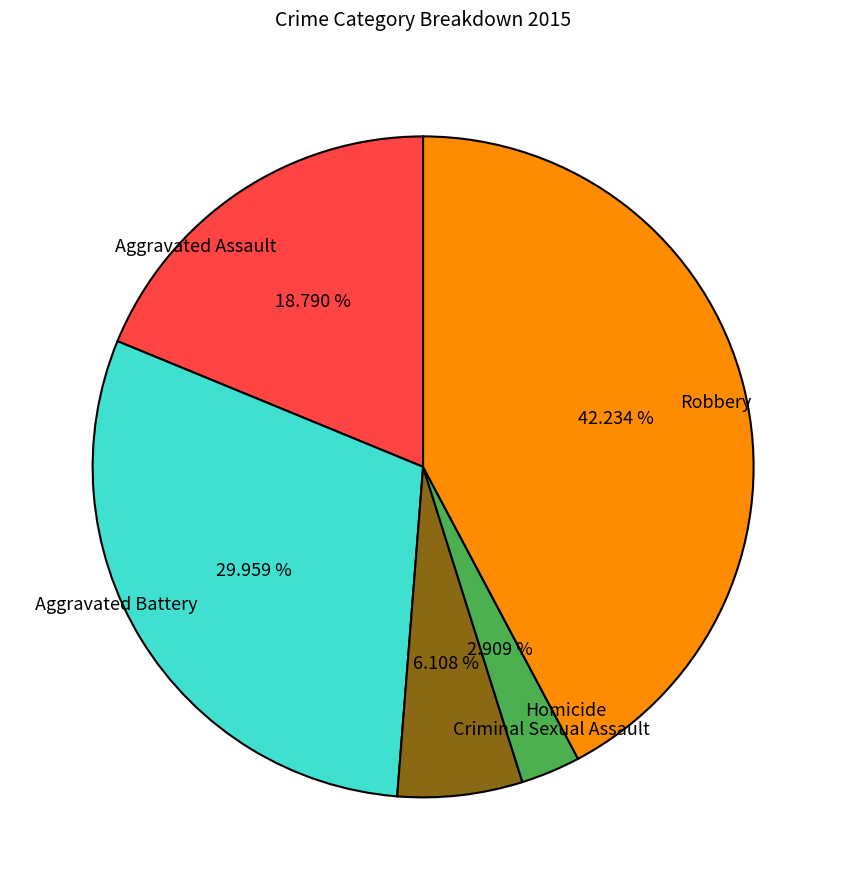

What percentage is the Homicide slice, to the nearest percent?

3%